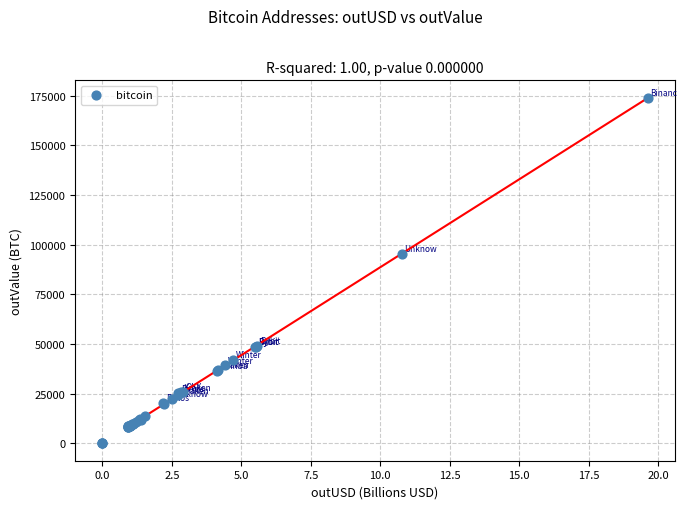

What Y value in the scatter plot is closest to 87017?

95464.4